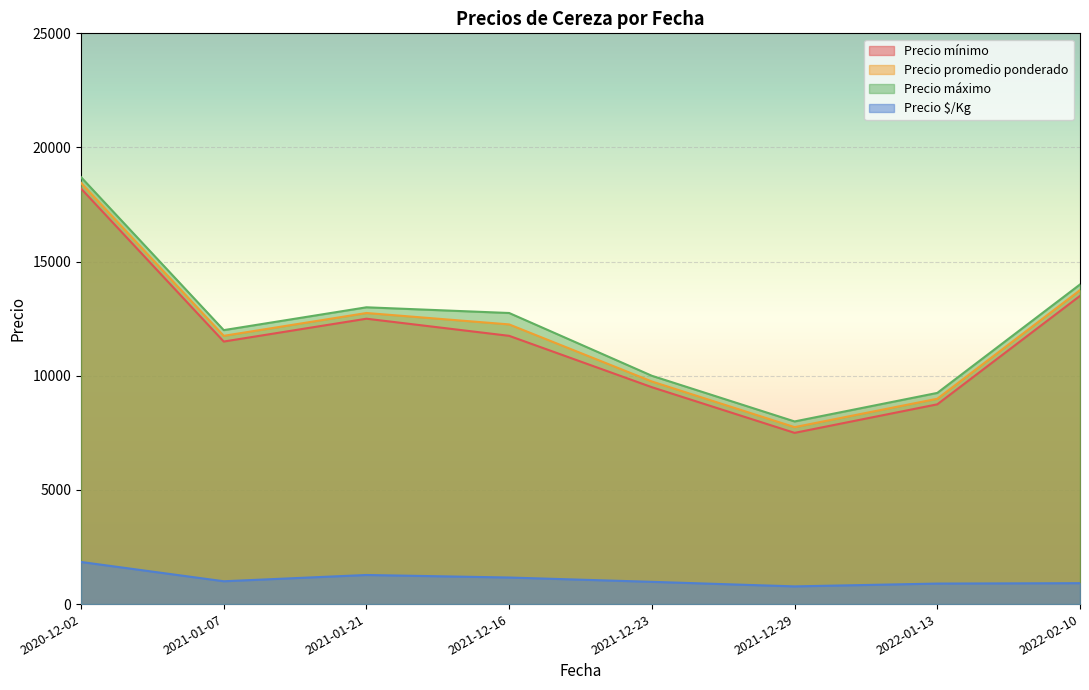

Which series changed the most between 2021-01-07 and 2021-01-07?

Precio mínimo